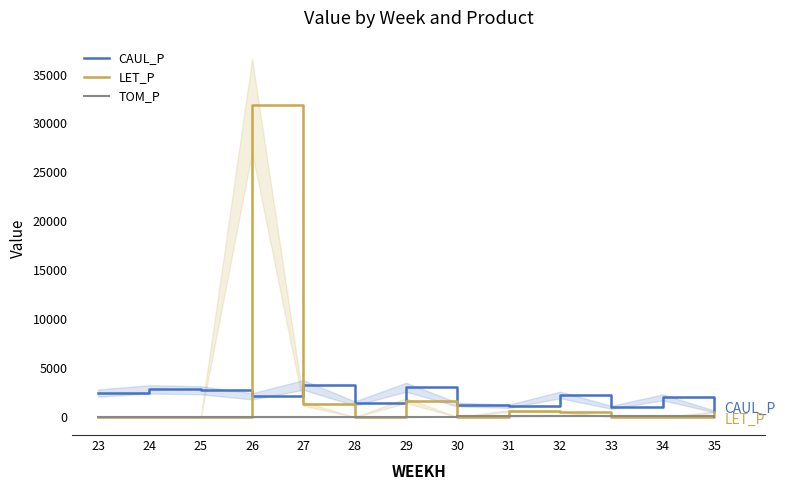

What are all the series names shown in the legend?

CAUL_P, LET_P, TOM_P